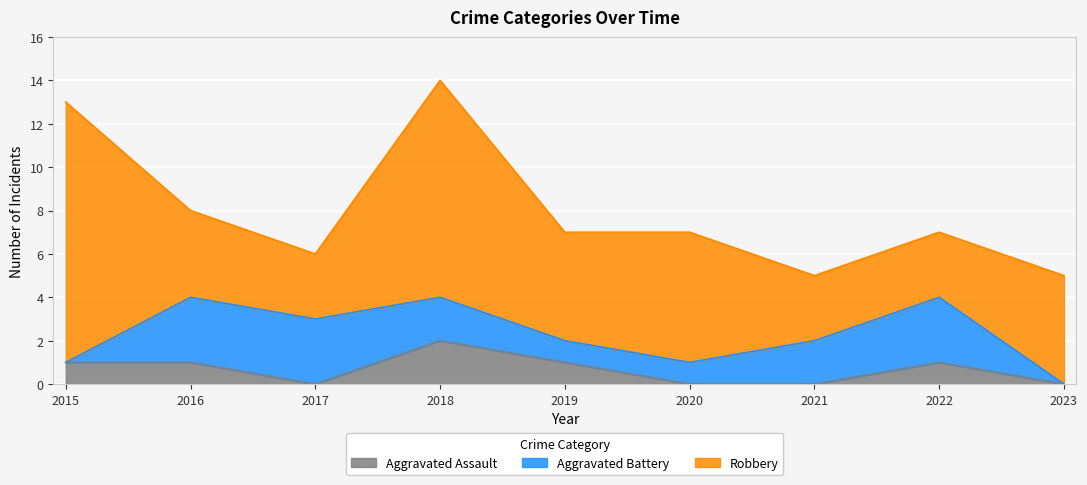

The value of Aggravated Assault at 2019 is 1. True or false?

True